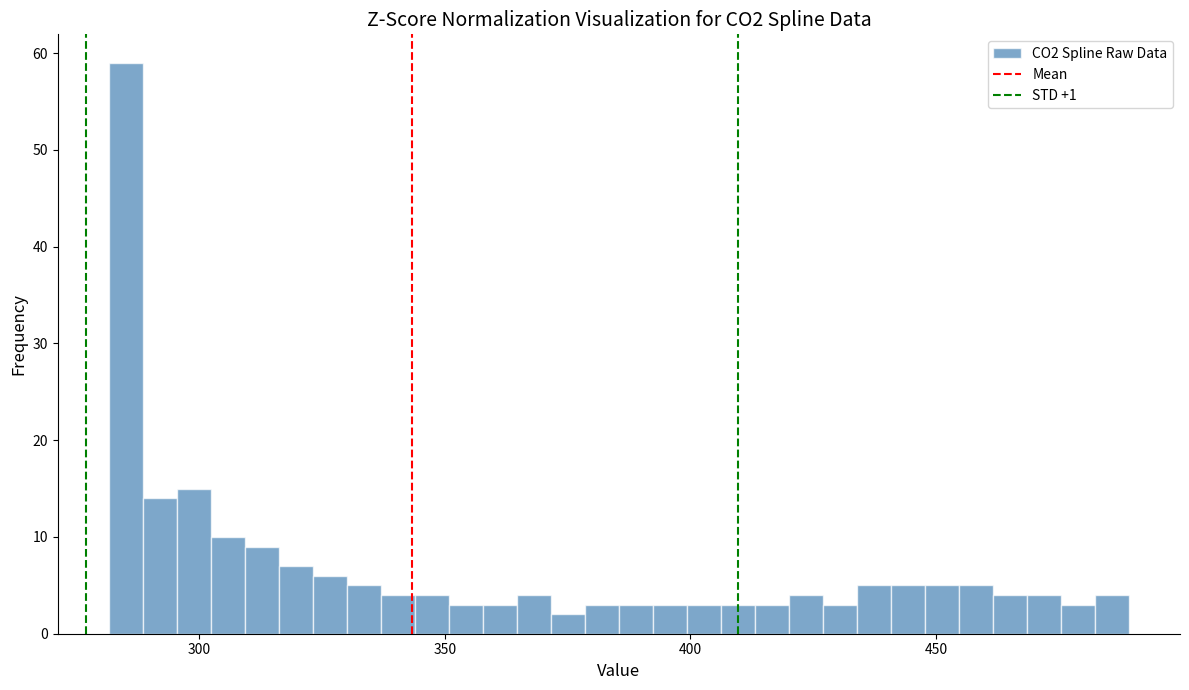

Around what value on the x-axis is the tallest bar? Give the approximate position of its centre, as read against the axis.

285